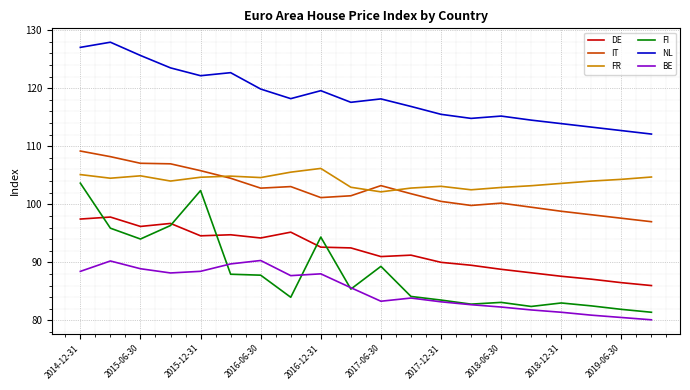

Rank the series by their maximum value, from lowest to highest.

BE, DE, FI, FR, IT, NL